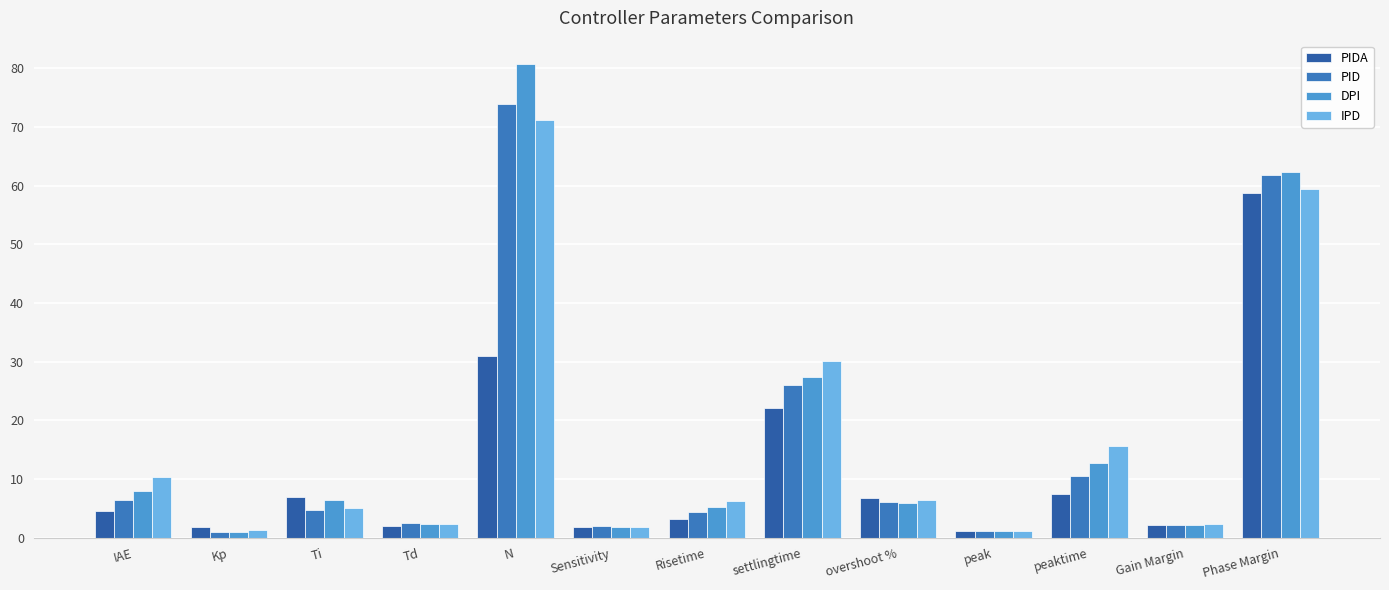

What is the greatest value displayed?

80.7